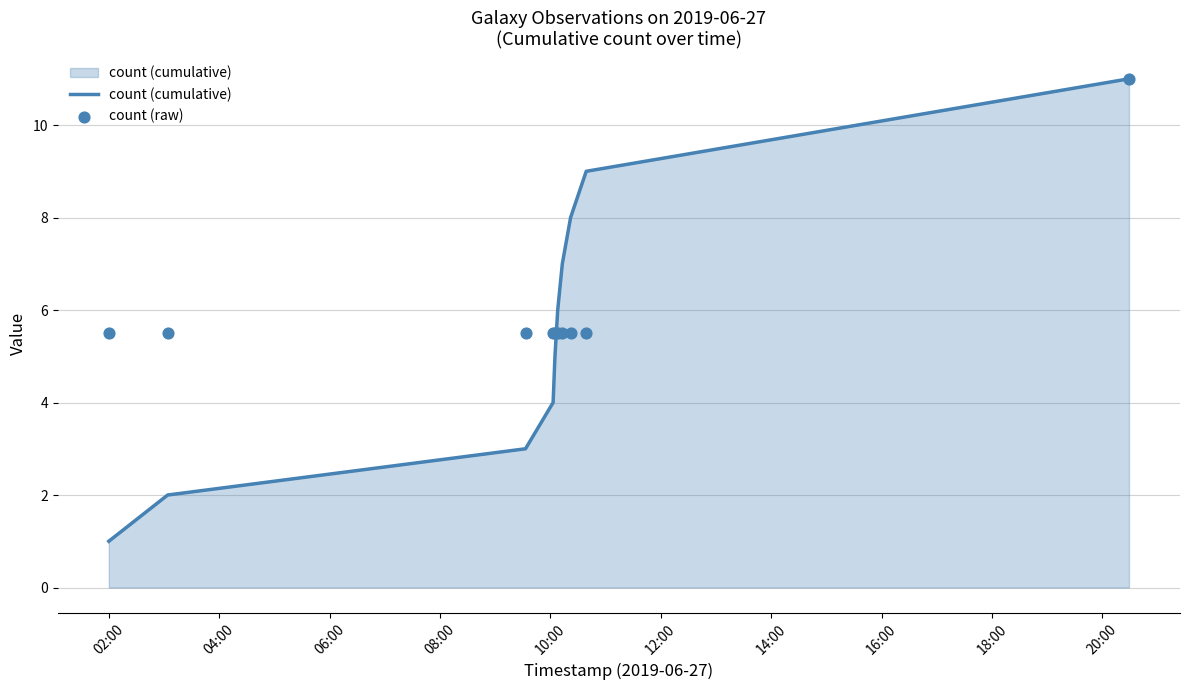

Is the value of count (cumulative) at 10:00 greater than the value of count (raw) at 04:00?

No